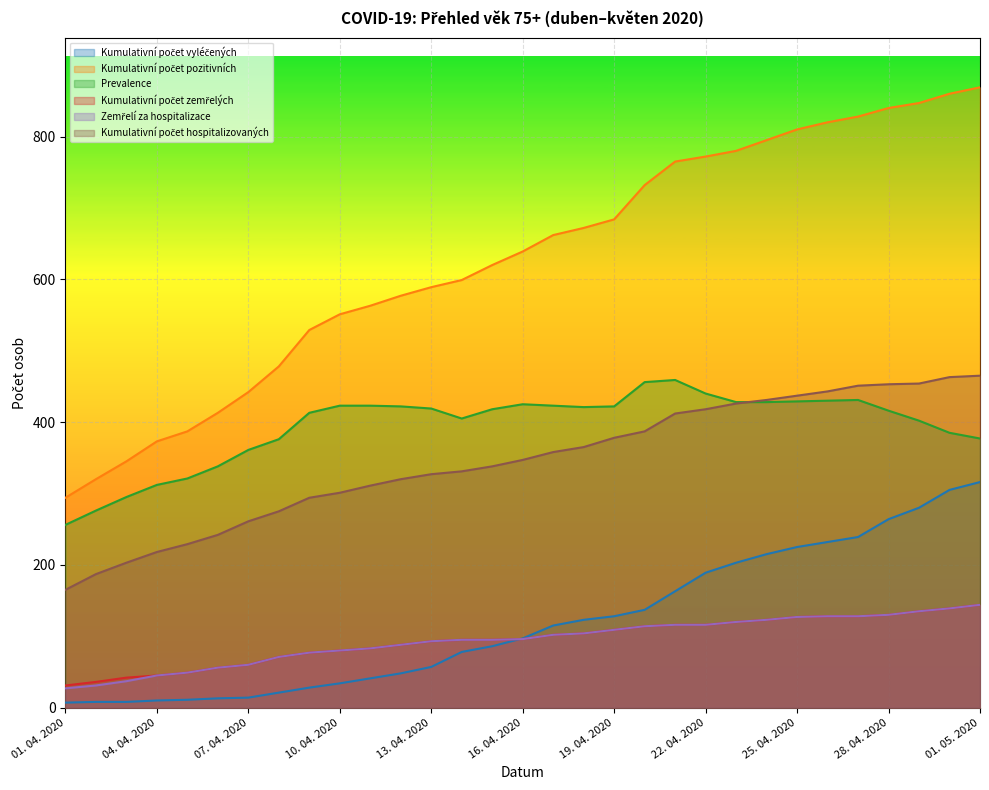

True or false: Prevalence has a value of 708 at 25. 04. 2020.

False